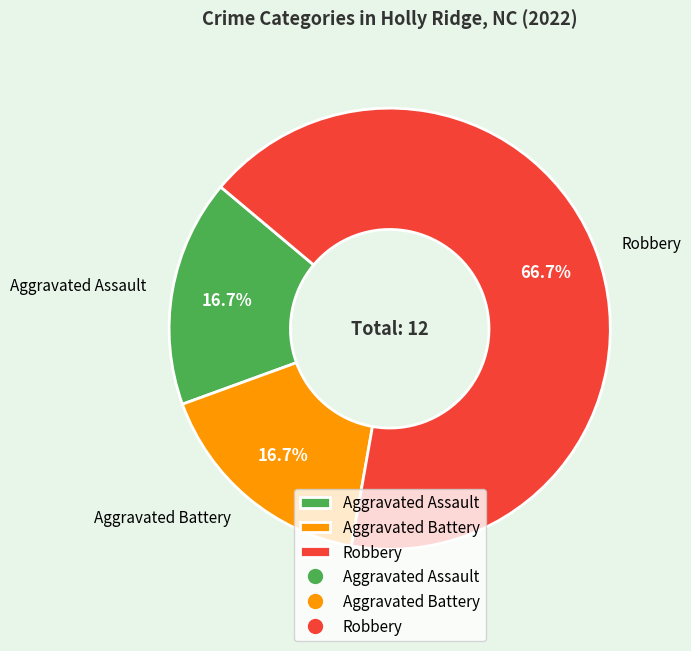

How many segments does this pie chart have?

3